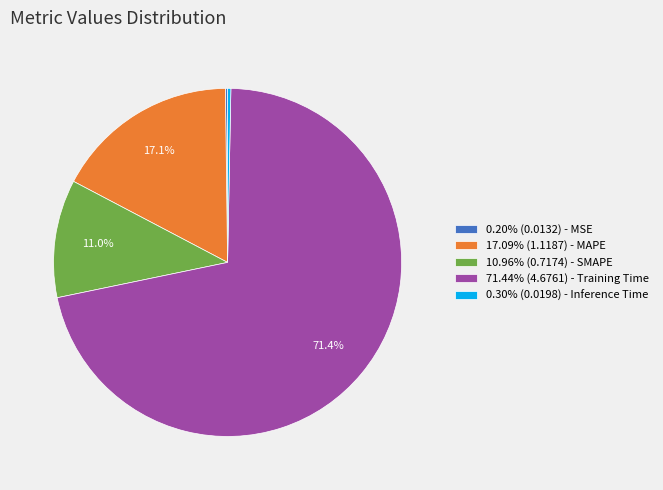

Does 71.44% (4.6761) - Training Time account for over 50% of the chart?

Yes